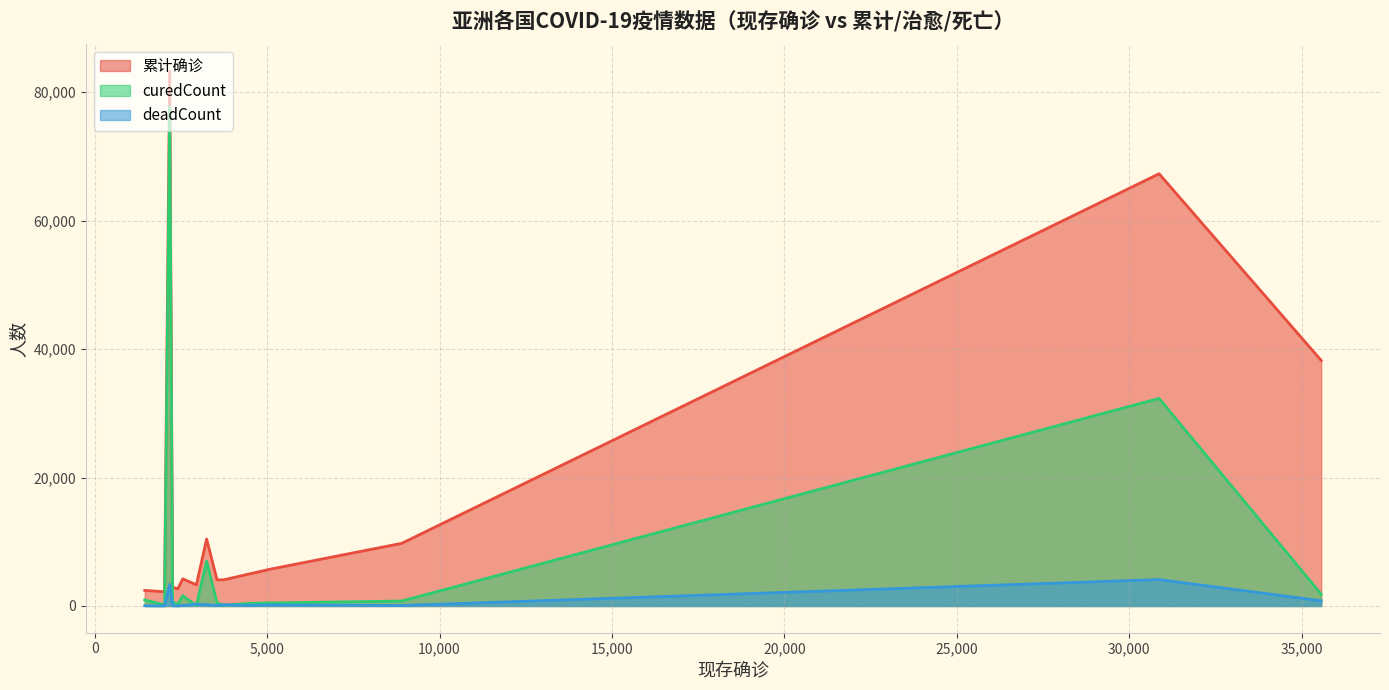

Reading left to right, extract all data points from this chart.

累计确诊: 2175=83264	30867=67286	35568=38226	3246=10423	8906=9755	5095=5734	4451=4953	2553=4228	3749=4076	3547=4072	2949=3293	2260=2932	2408=2659	1451=2423	2026=2210
curedCount: 2175=77745	30867=32309	35568=1846	3246=6973	8906=770	5095=473	4451=404	2553=1608	3749=124	3547=467	2949=64	2260=631	2408=239	1451=940	2026=178
deadCount: 2175=3344	30867=4110	35568=812	3246=204	8906=79	5095=166	4451=98	2553=67	3749=203	3547=58	2949=280	2260=41	2408=12	1451=32	2026=6